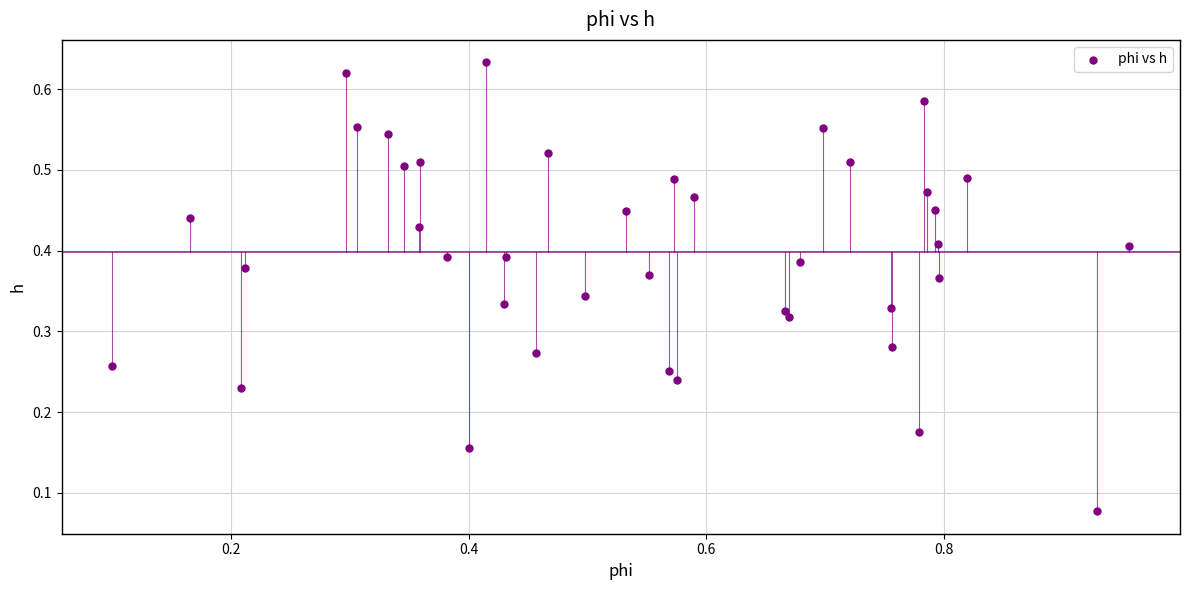

What is the range of X values (max minus min)?

0.9